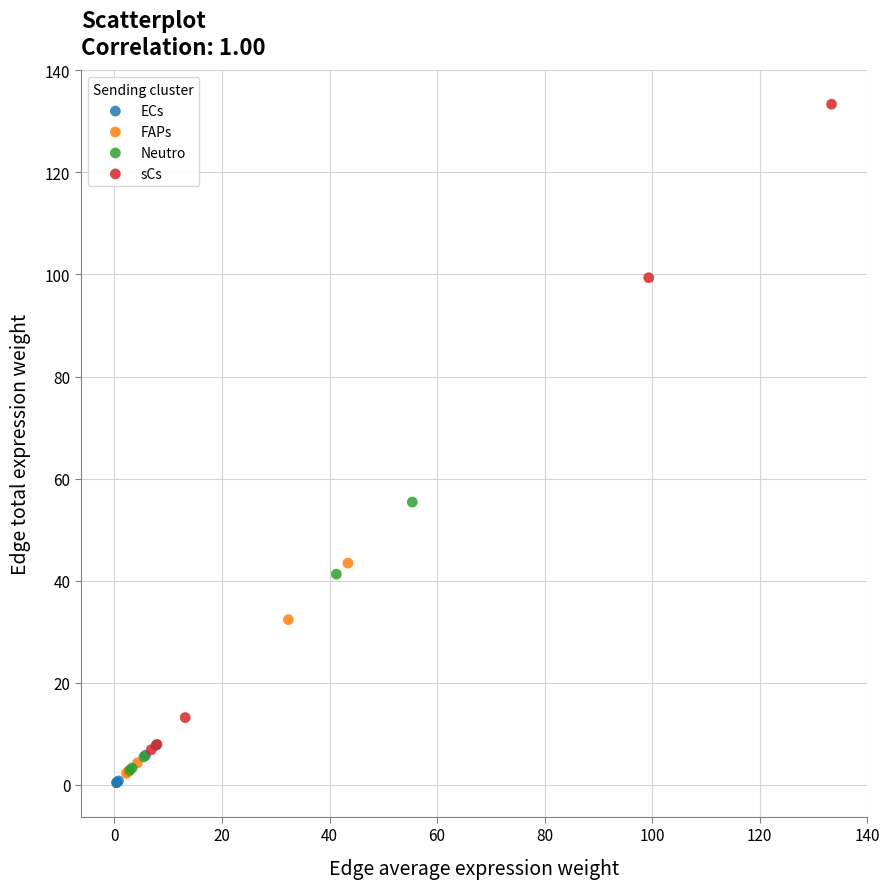

Which series contains the highest Y value?

sCs